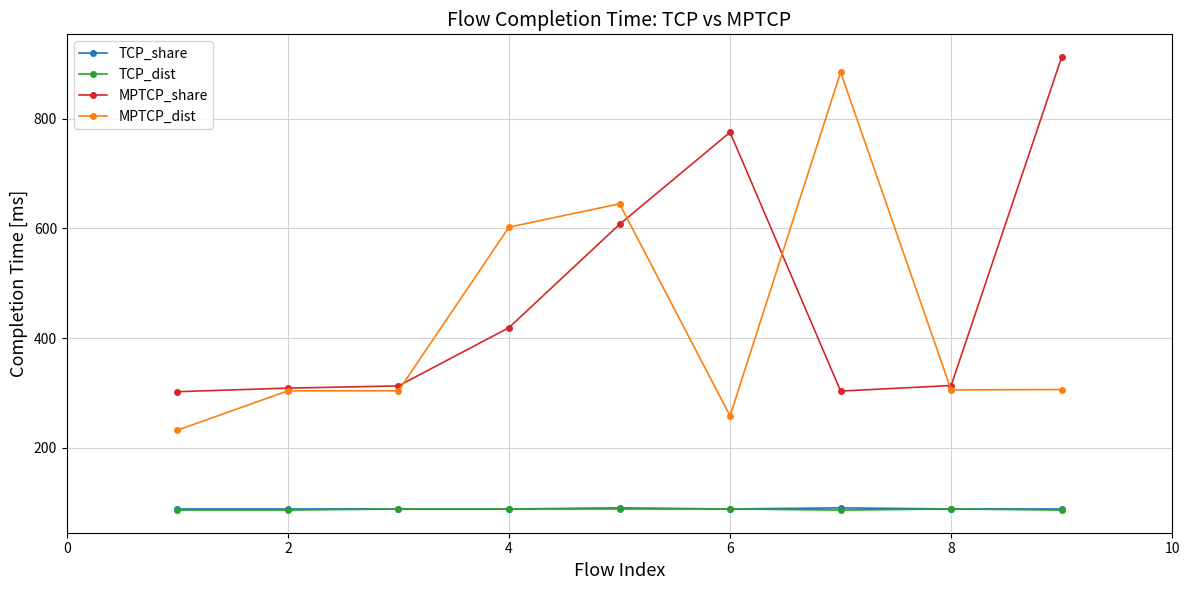

What is the sum of all MPTCP_dist values?

3842.2